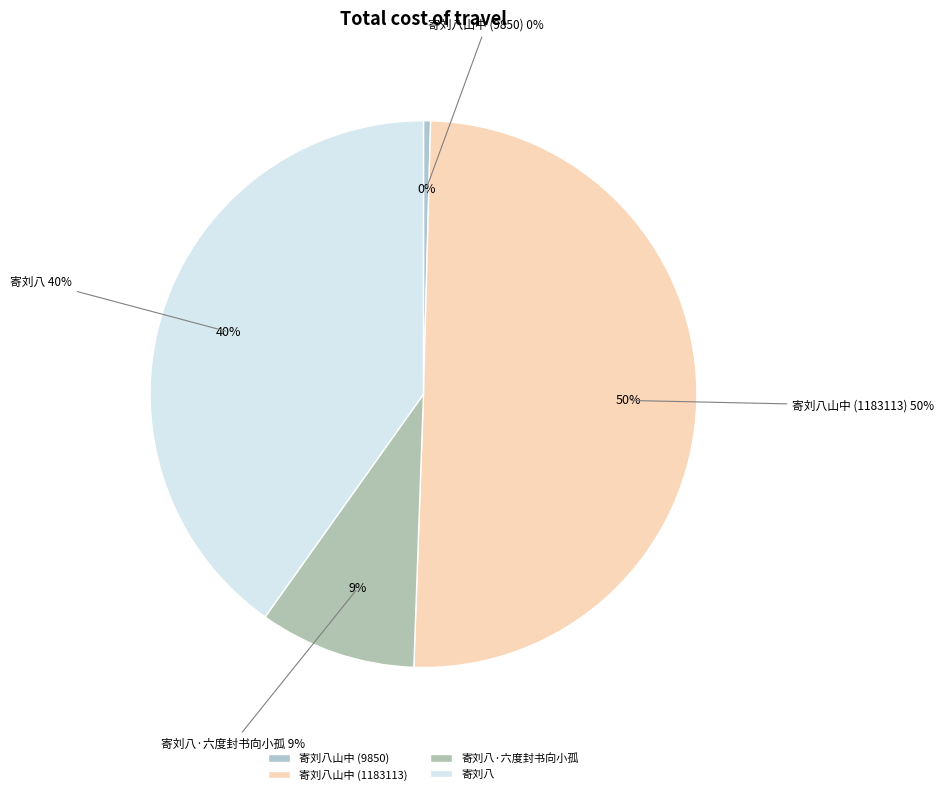

Rank the categories by value from highest to lowest.

寄刘八山中 (1183113), 寄刘八, 寄刘八·六度封书向小孤, 寄刘八山中